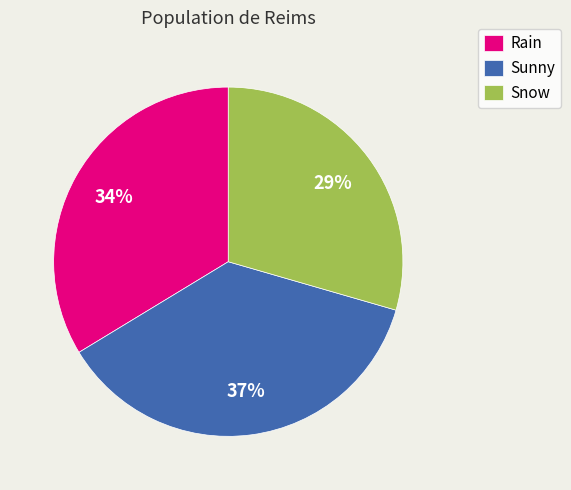

What percentage is the Sunny slice, to the nearest percent?

37%